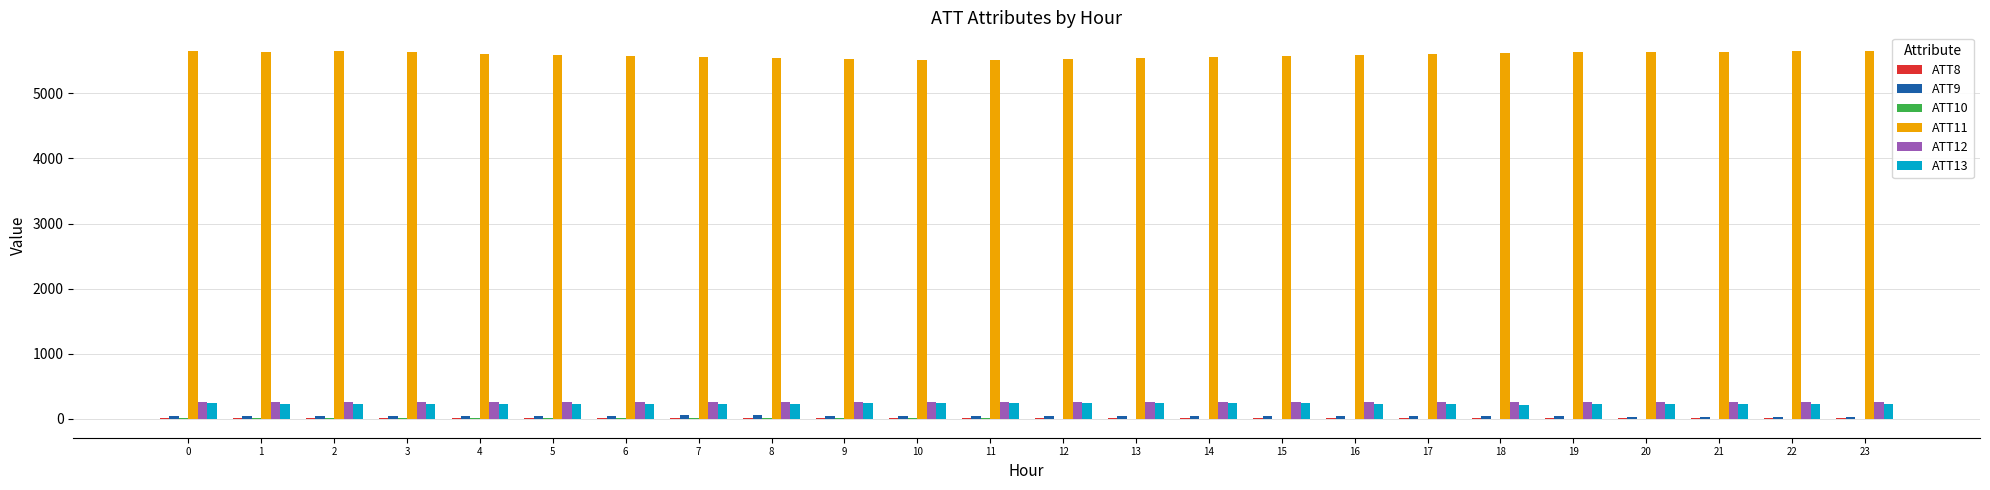

The value of ATT11 at 11 is 5514.6. True or false?

True